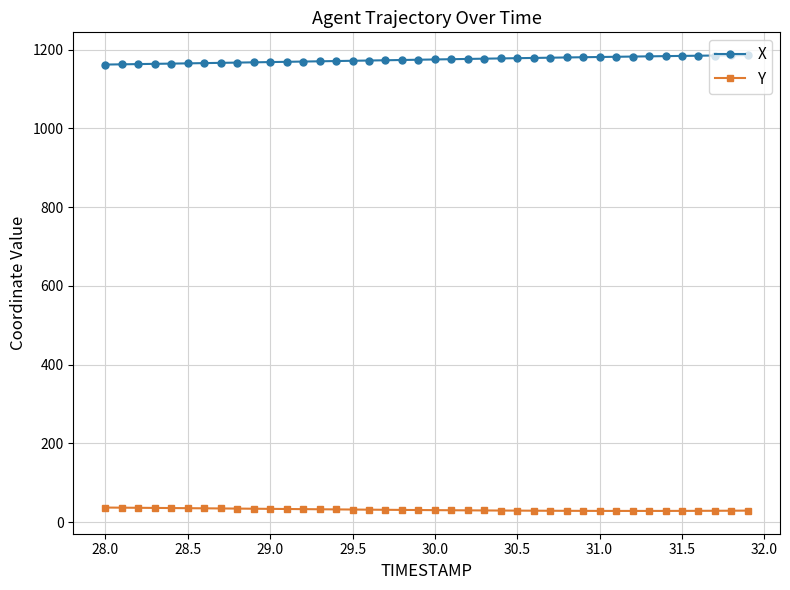

Rank the series by their maximum value, from lowest to highest.

Y, X